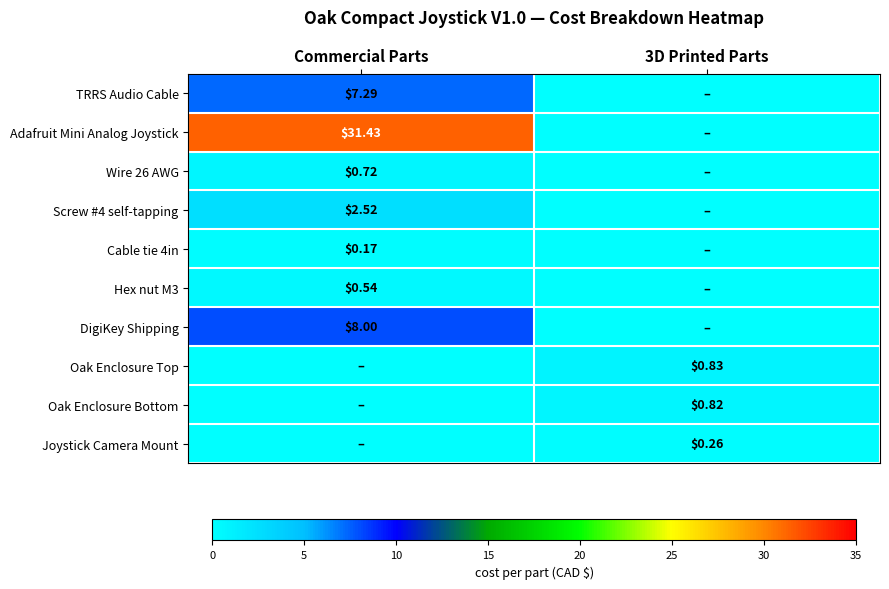

The Oak Enclosure Top series shows 0.0 at Commercial Parts. True or false?

True